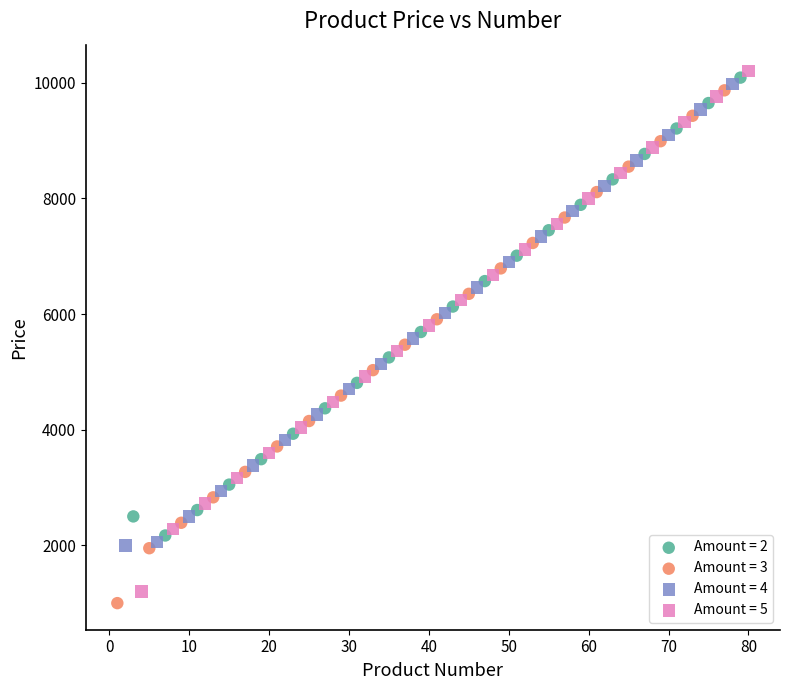

Which series has the largest Y range (max minus min)?

Amount = 5